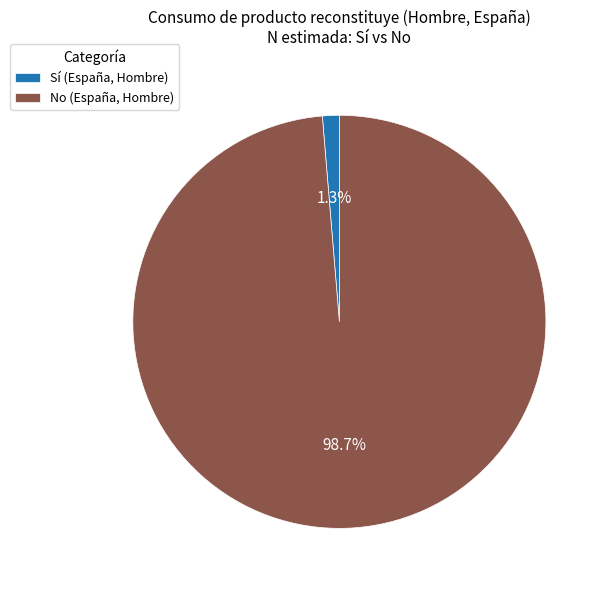

To the nearest percent, what is the difference between the Sí and No slice percentages?

97%